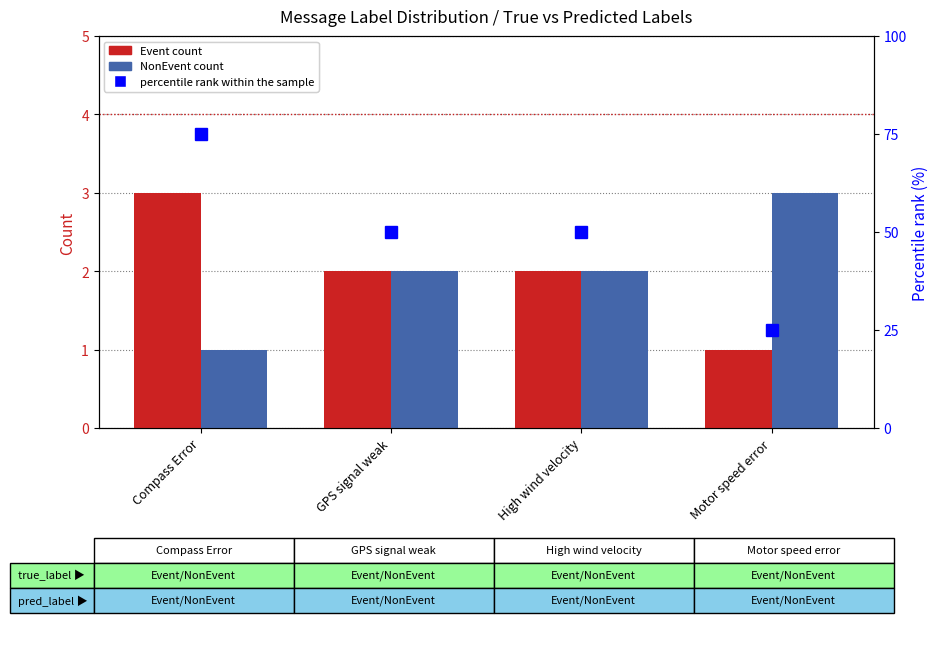

What position from the left is High wind velocity?

3